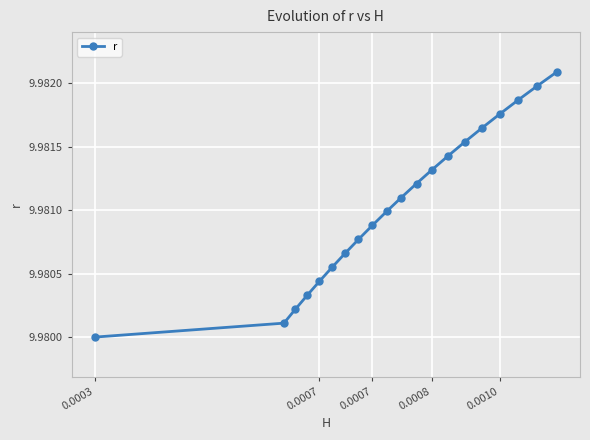

What is the sum of all values?

199.6